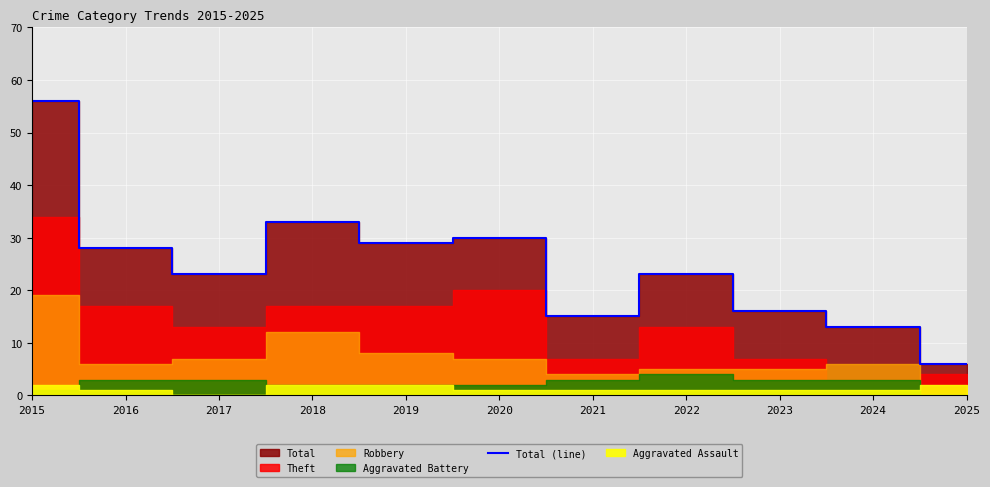

Reading left to right, transcribe all the data shown in this chart.

56	28	23	33	29	30	15	23	16	13	6